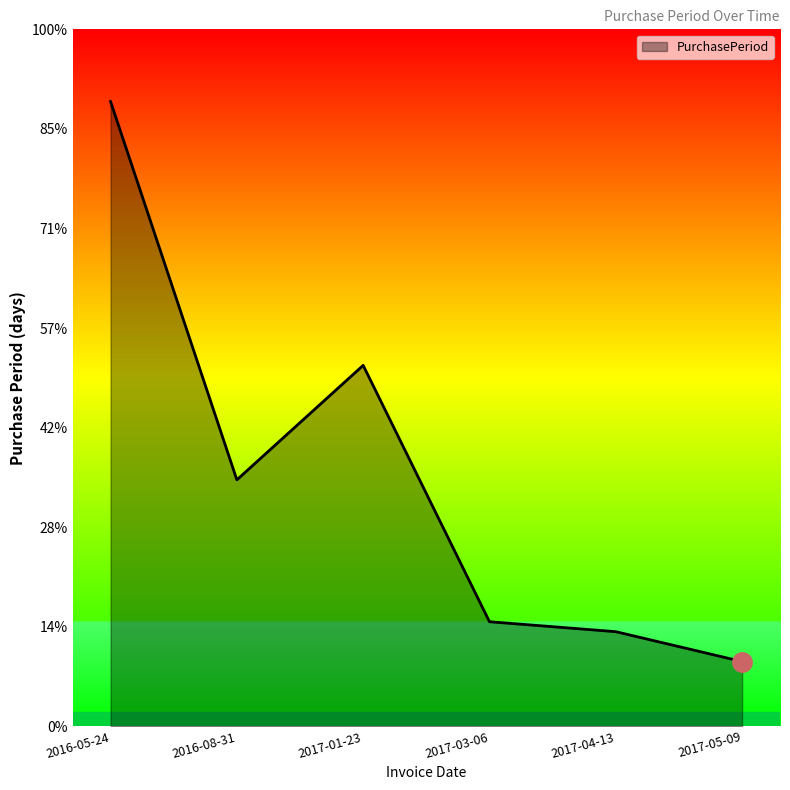

Is this an area chart (filled region under the line)?

Yes